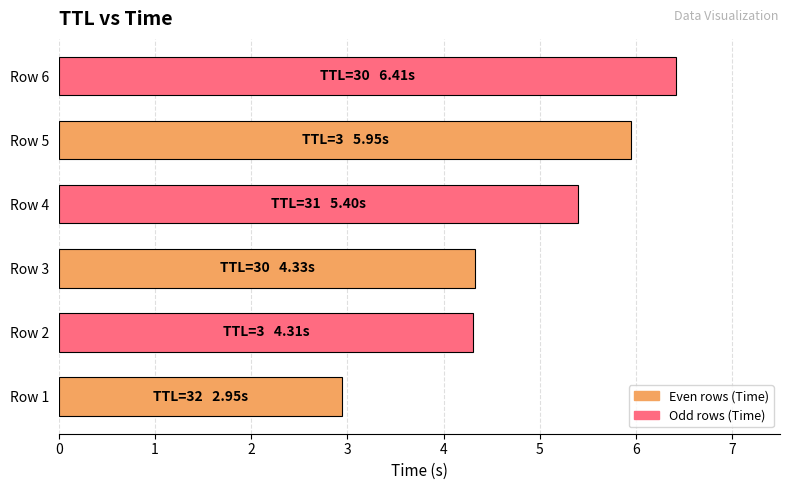

What is the change in value from Row 2 to Row 4?

+1.1